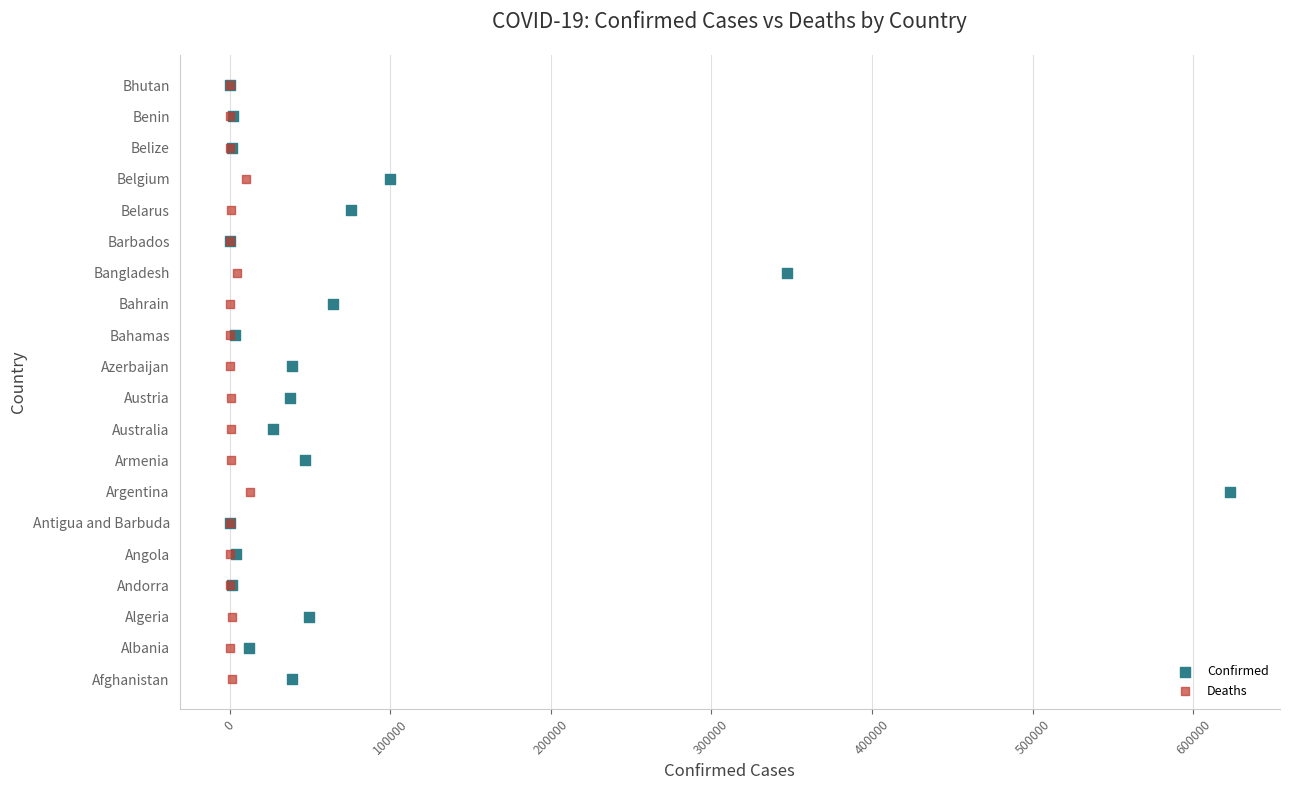

What are all the series names shown in the legend?

Confirmed, Deaths